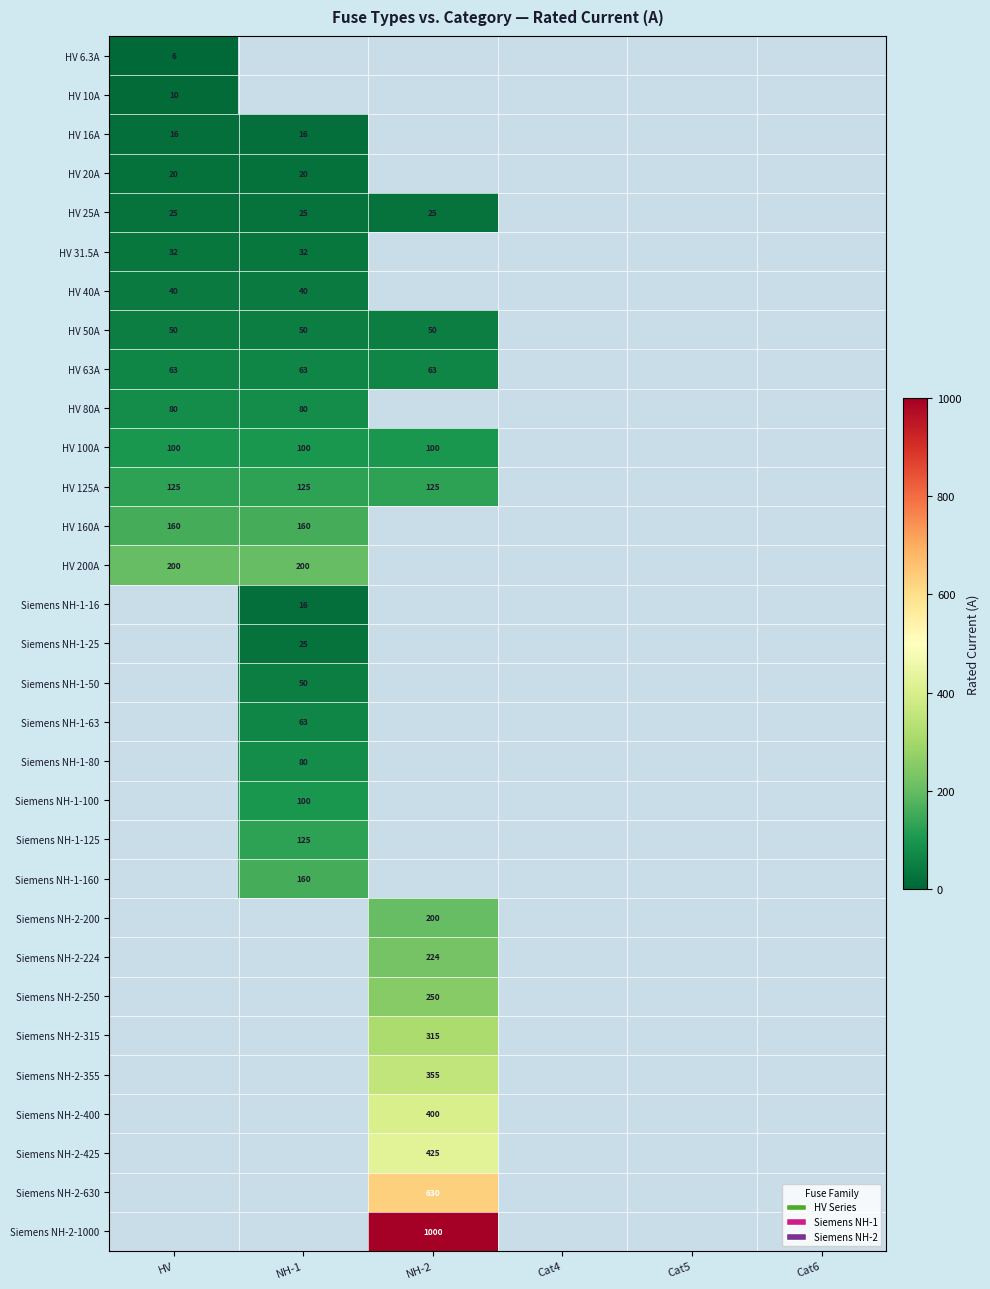

True or false: HV 40A has a value of 21.4 at HV.

False